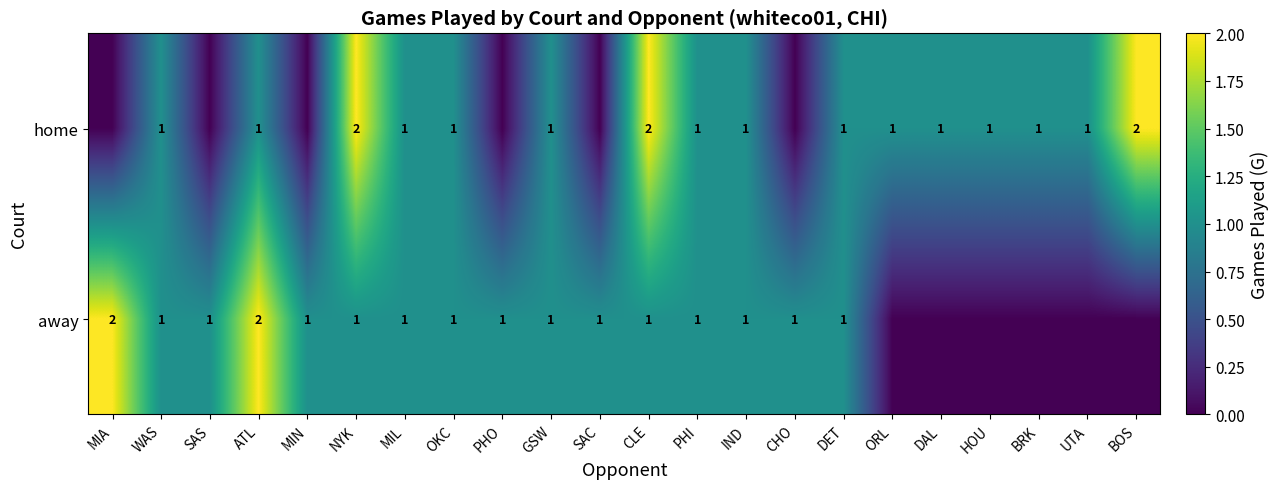

Which label corresponds to the smallest value in the chart?

ORL